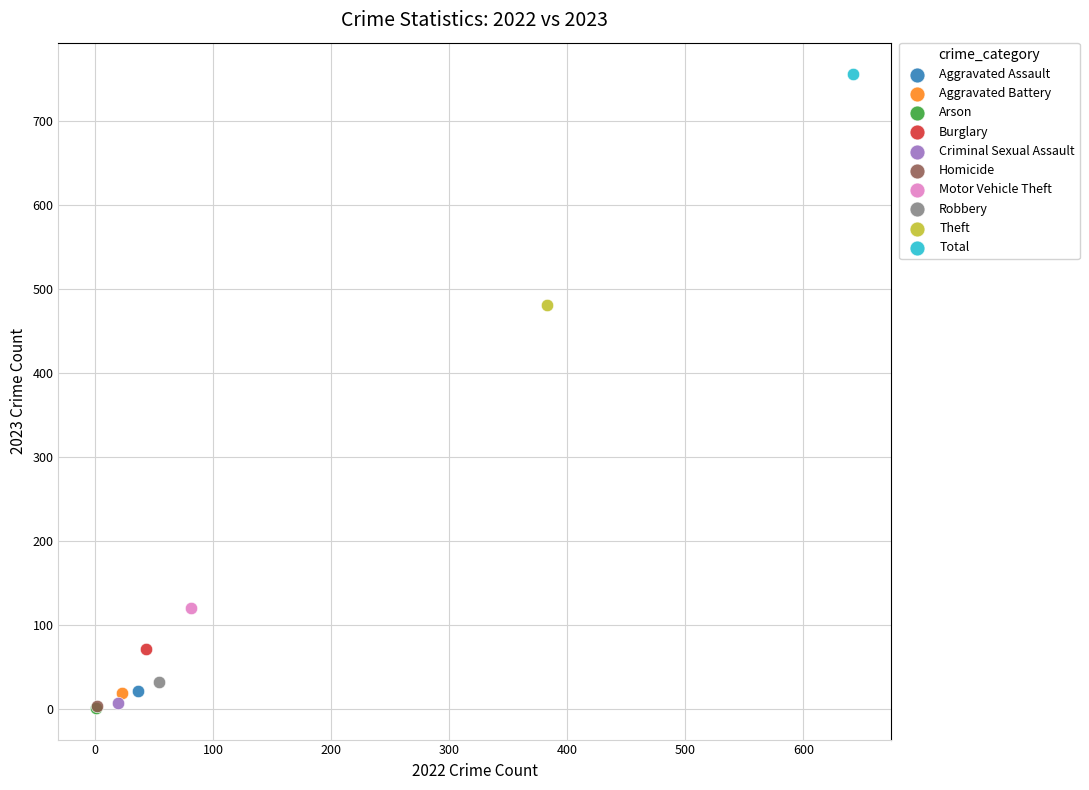

What are all the series names shown in the legend?

Aggravated Assault, Aggravated Battery, Arson, Burglary, Criminal Sexual Assault, Homicide, Motor Vehicle Theft, Robbery, Theft, Total